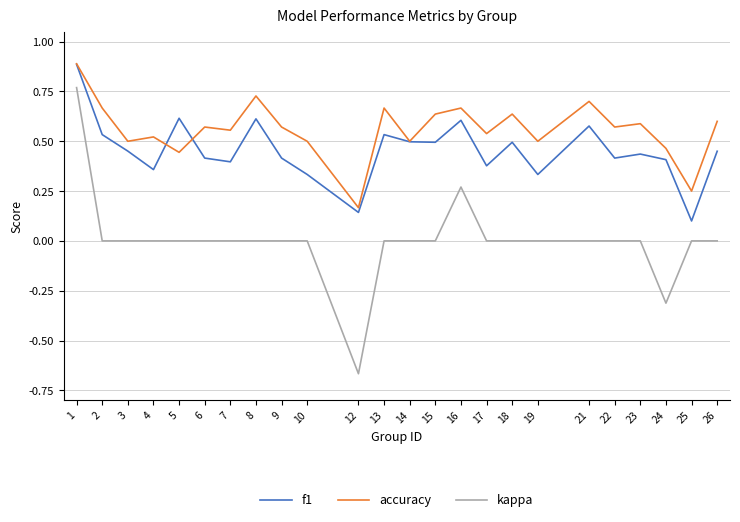

What are all the series names shown in the legend?

f1, accuracy, kappa